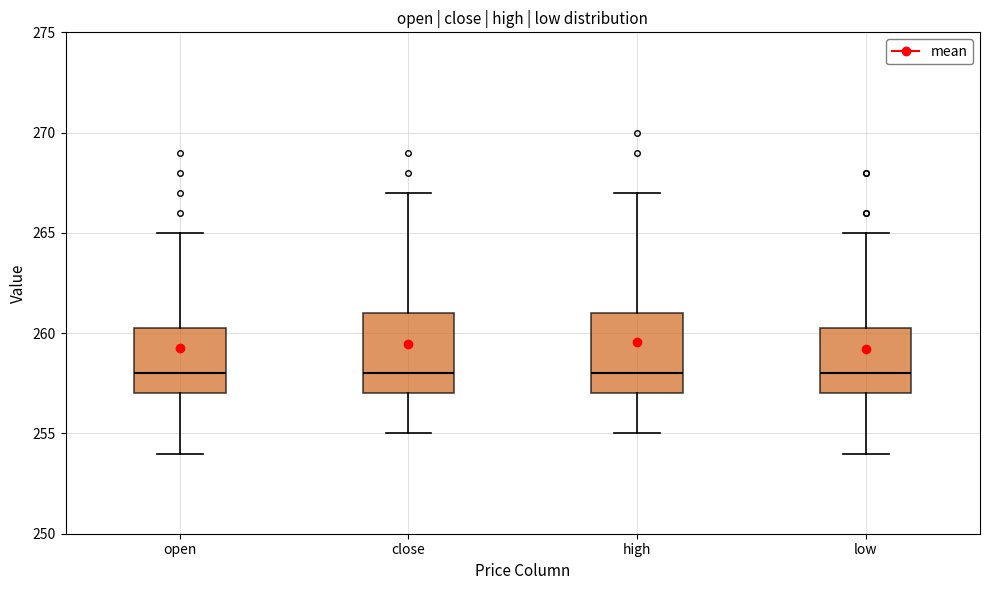

Reading left to right, transcribe this box plot: for each box, give where its median line is, the range the box spans, and where its two whiskers end, as read against the y-axis. The values are not printed on the chart, so give them approximately, as read against the axis.

open: median 258.0, box 257.0 to 260.5, whiskers 254.0 to 265.0
close: median 258.0, box 257.0 to 261.0, whiskers 255.0 to 267.0
high: median 258.0, box 257.0 to 261.0, whiskers 255.0 to 267.0
low: median 258.0, box 257.0 to 260.5, whiskers 254.0 to 265.0